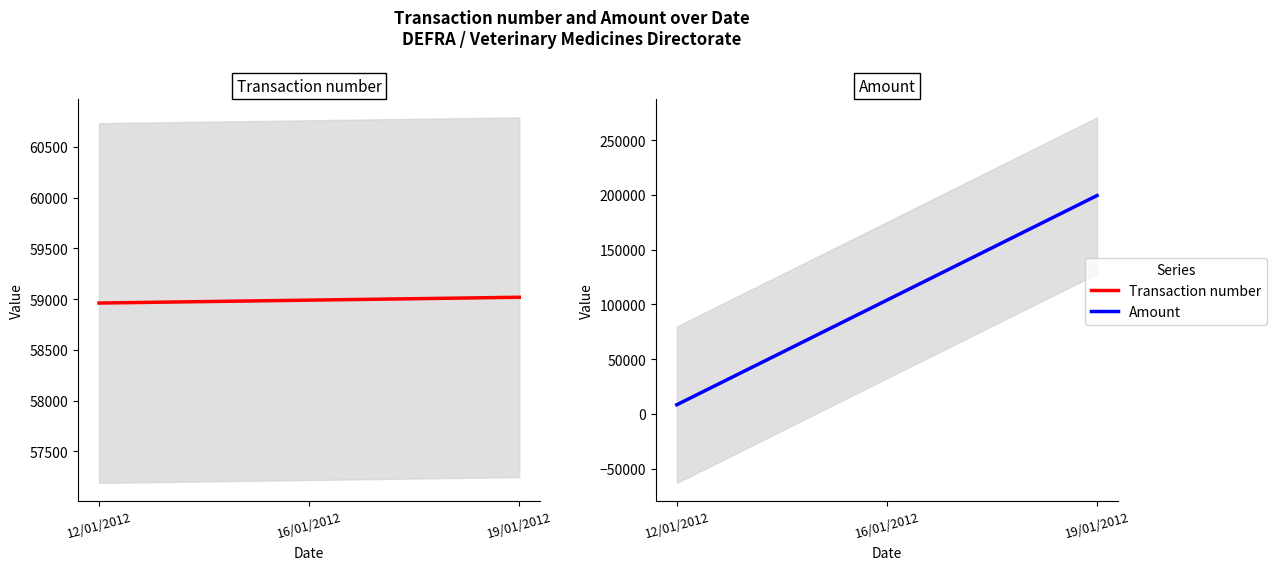

What is the label of the 3rd point from the left?

19/01/2012